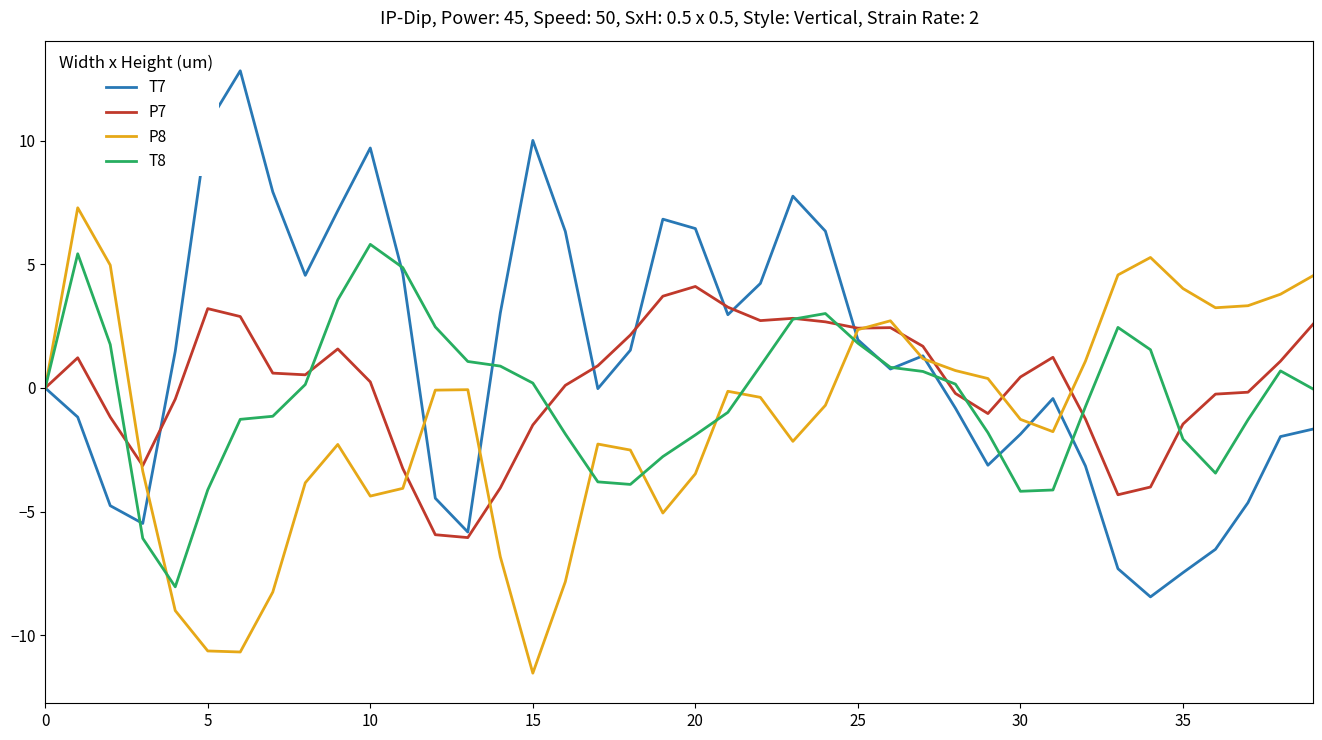

What is the difference between the maximum and minimum values in the T7 series?

21.3